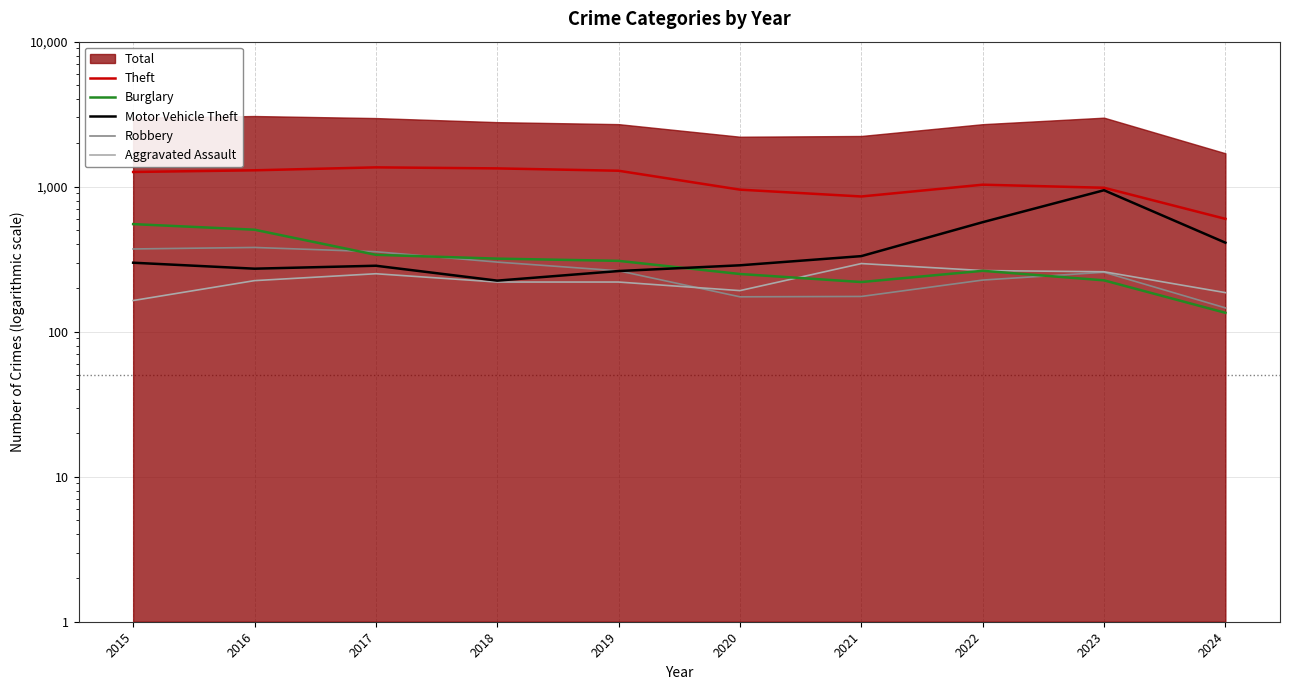

What is the spread (max minus min) of values at 2023?

757